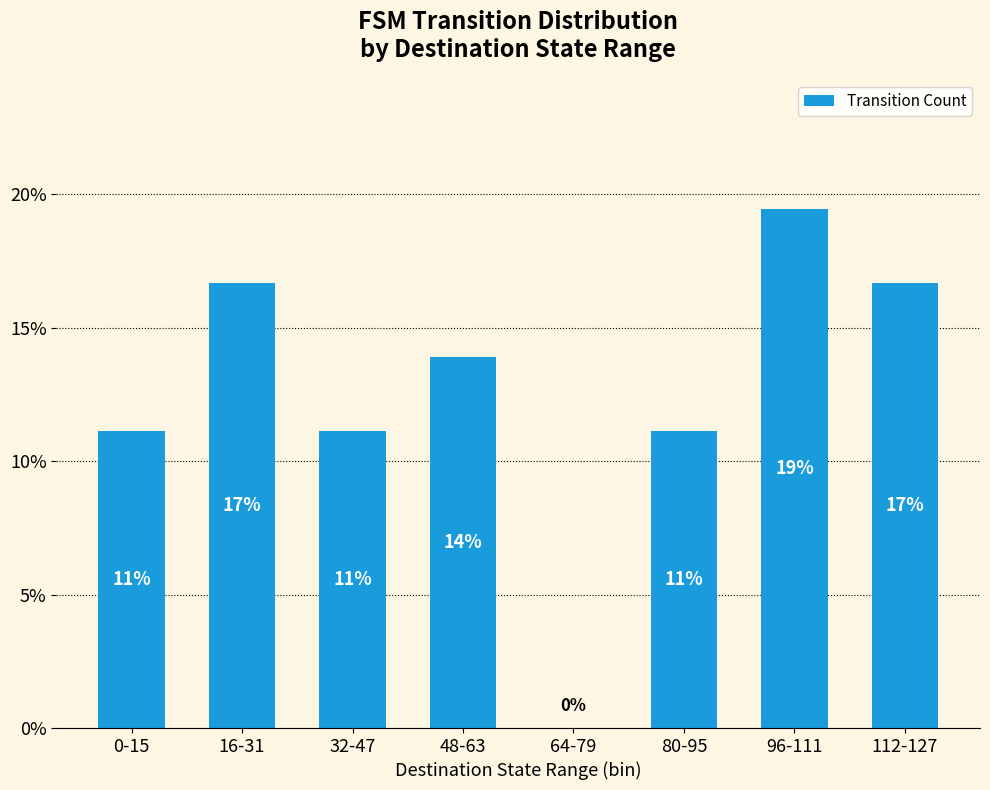

Rank the categories by value from lowest to highest.

64-79, 0-15, 32-47, 80-95, 48-63, 16-31, 112-127, 96-111